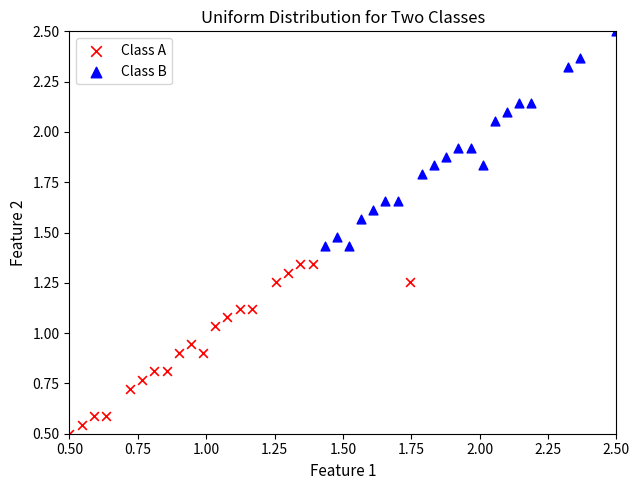

Which series reaches the maximum Y coordinate?

Class B